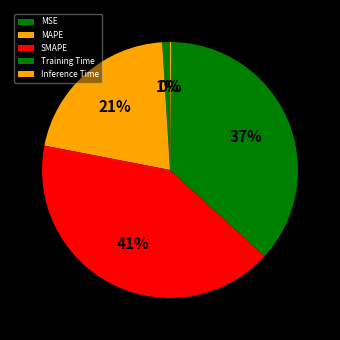

Count the number of slices in the pie.

5